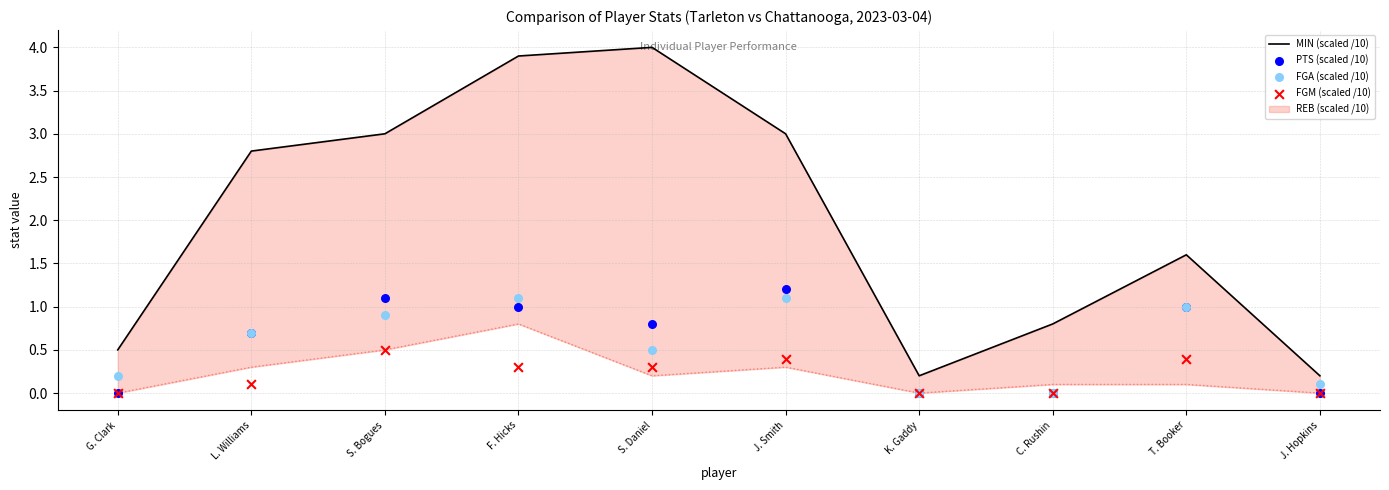

What is the total value across all series at L. Williams?

4.3